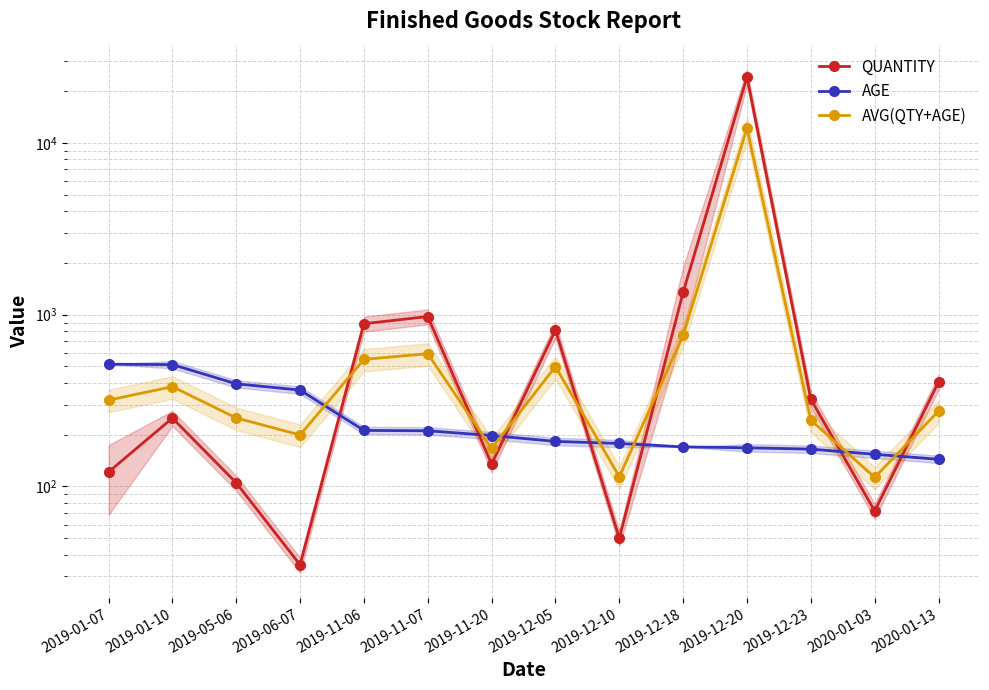

What is the difference between the second highest and second lowest values in the AGE series?

358.0